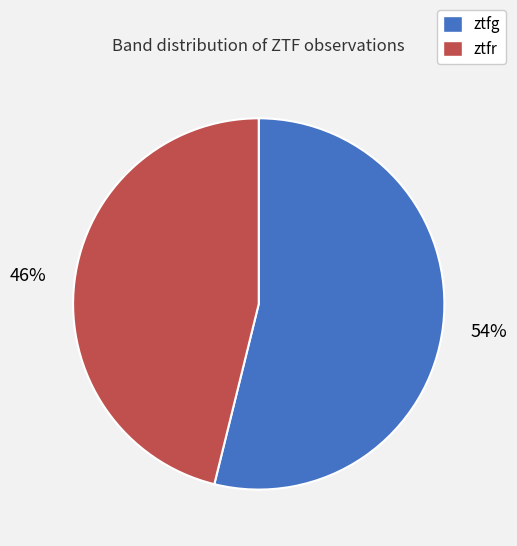

Is the sum of ztfg and ztfr greater than half?

Yes